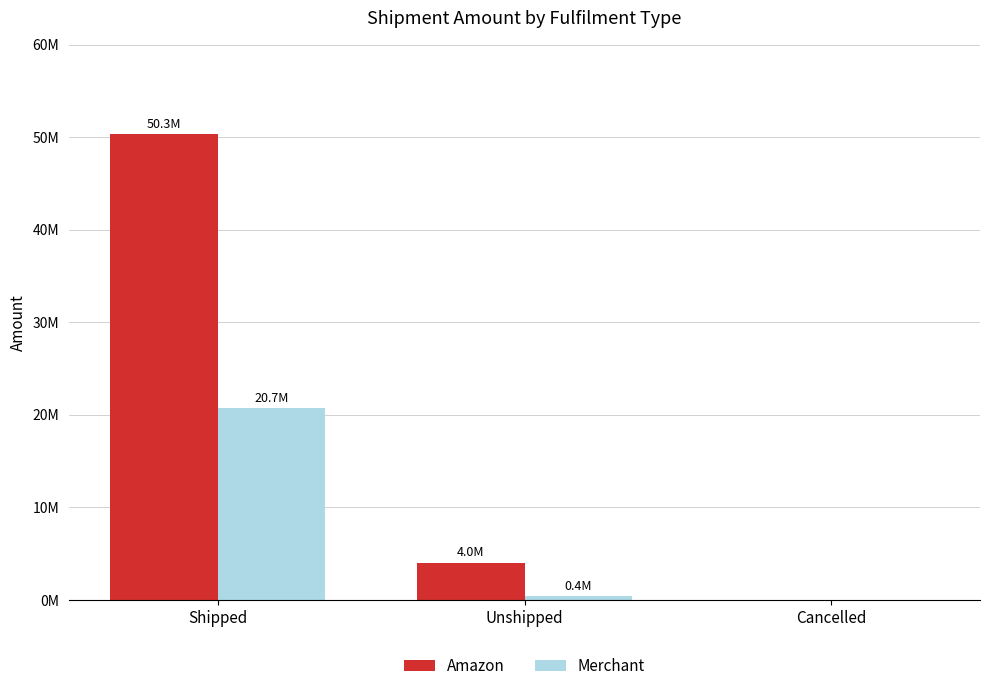

What is the value of the Amazon bar at the 1st from the left?

50331934